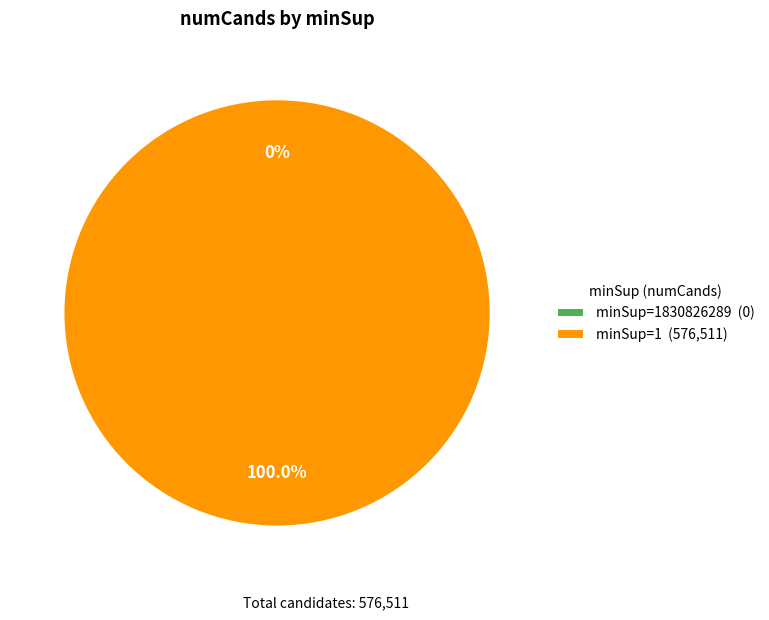

Do 1830826289 and 1 together represent more than half of the pie?

Yes